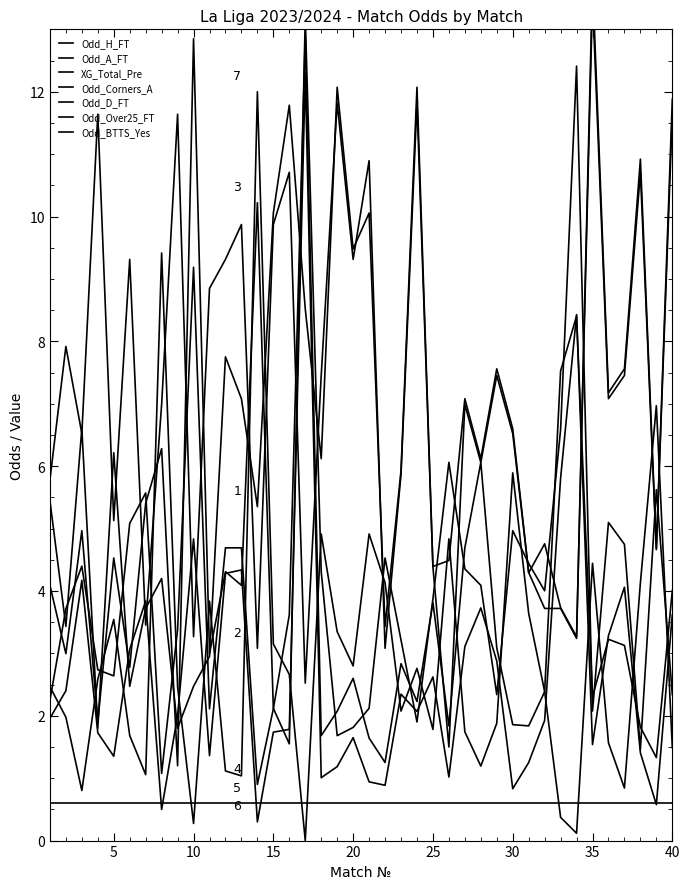

Which category has the highest value in the Odd_Corners_A series?

17